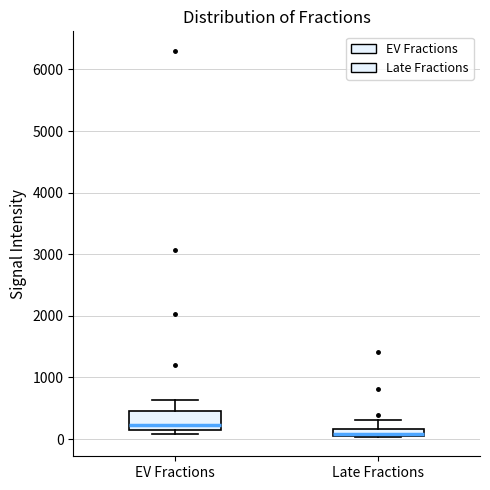

Where is the upper edge of the box for Late Fractions on the y-axis? The values are not printed on the chart, so give them approximately, as read against the axis.

200